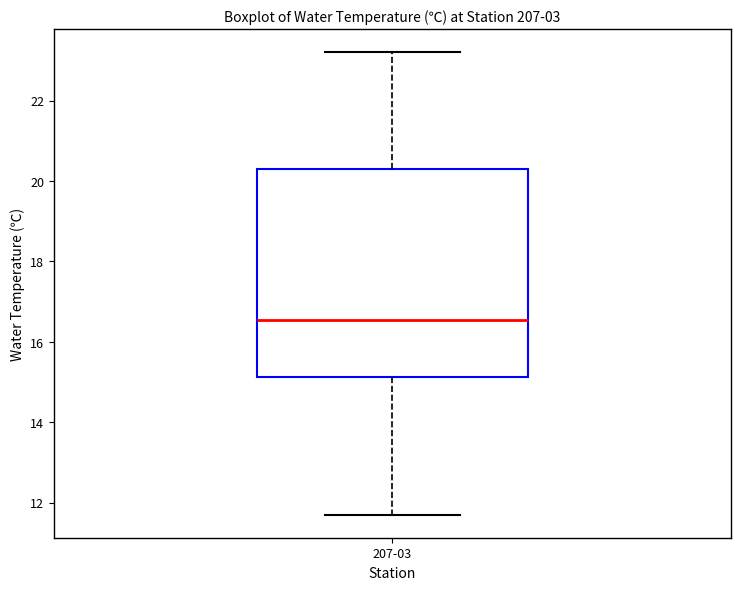

Transcribe this box plot: give where the median line is, the range the box spans, and where the two whiskers end, as read against the y-axis. The values are not printed on the chart, so give them approximately, as read against the axis.

median 16.6, box 15.2 to 20.4, whiskers 11.8 to 23.2